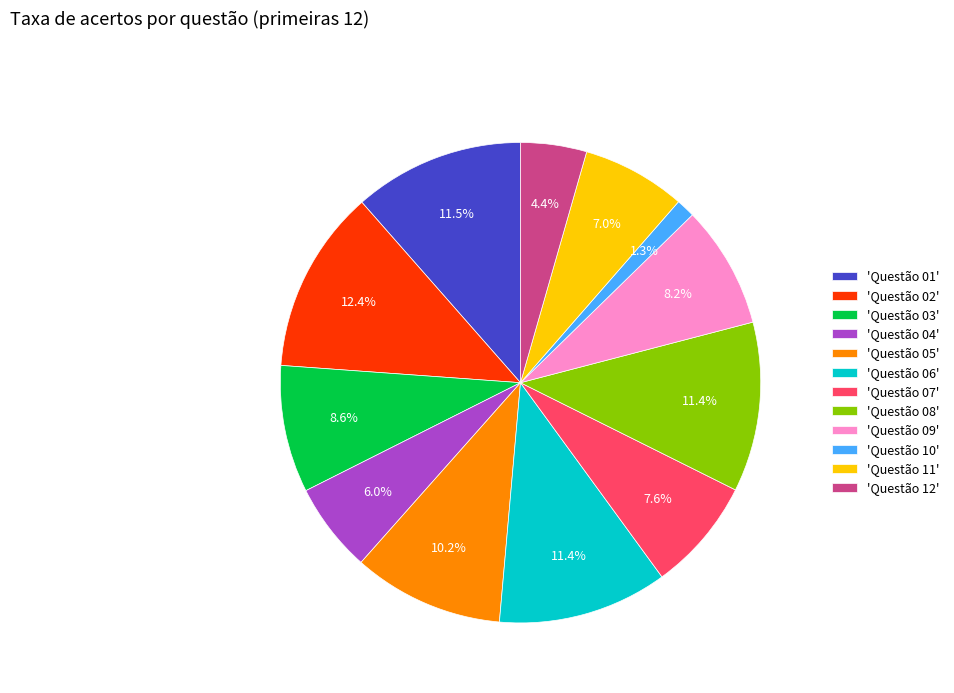

What is the largest slice in the pie chart?

'Questão 02'